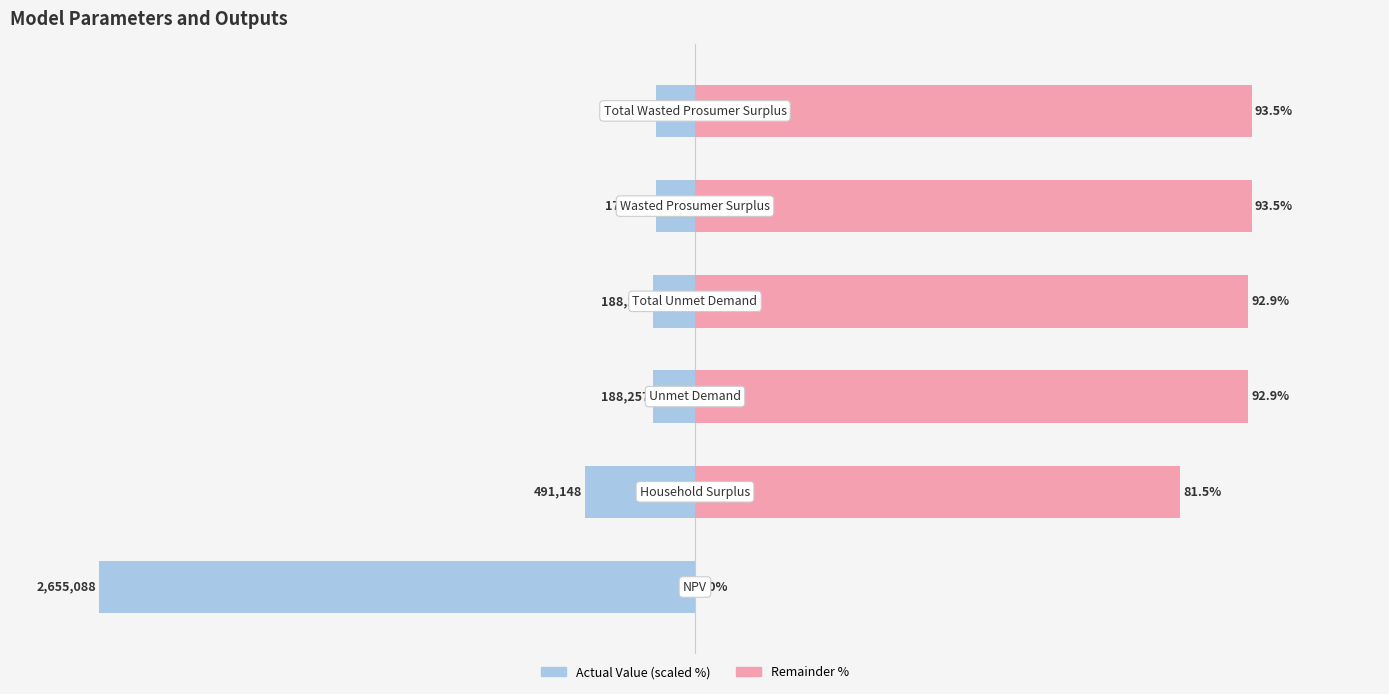

What is the value of the Remainder bar at the 2nd from the left?

81.5